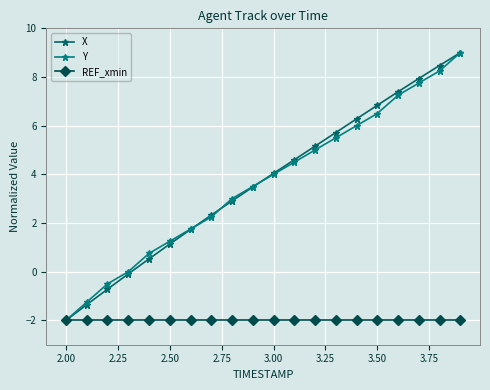

How many distinct data groups are displayed?

3